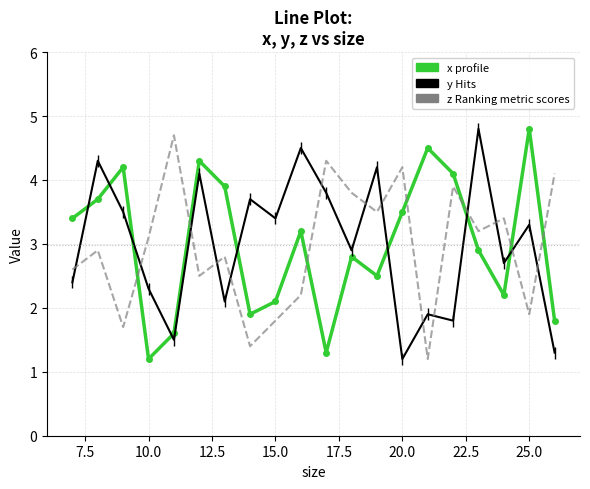

What is the maximum value shown in the chart?

4.8